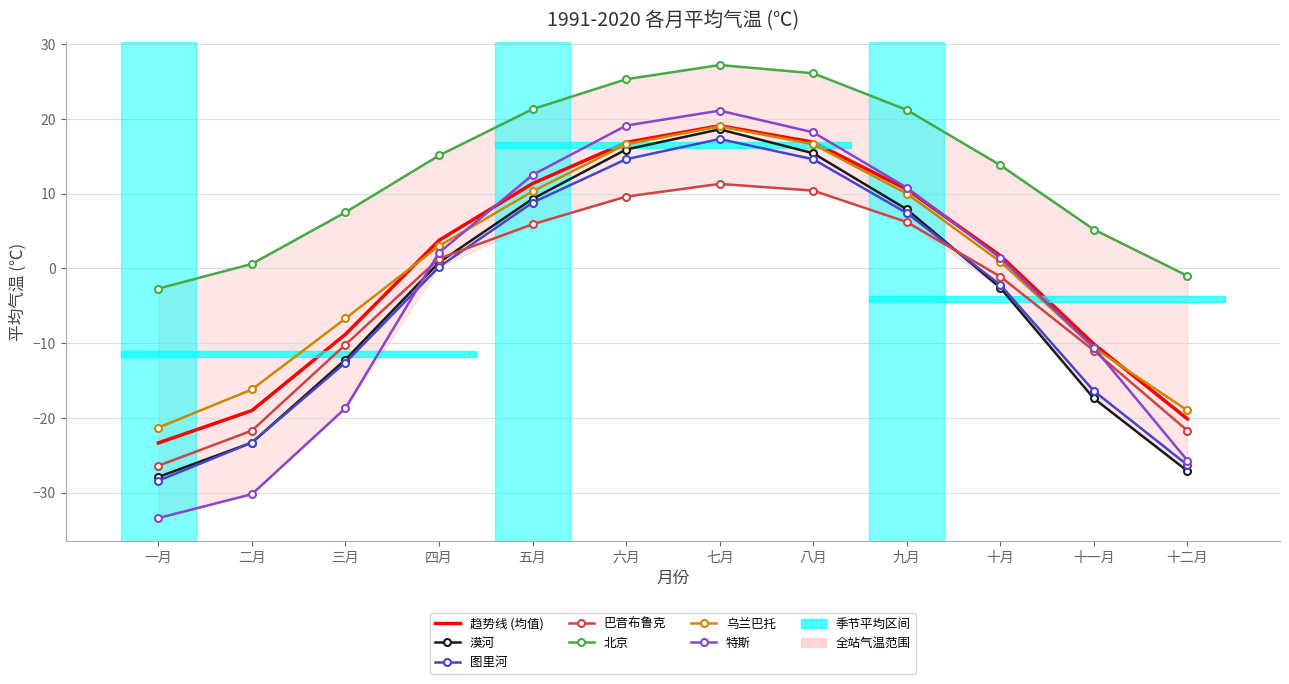

The value of 图里河 at 八月 is 14.6. True or false?

True